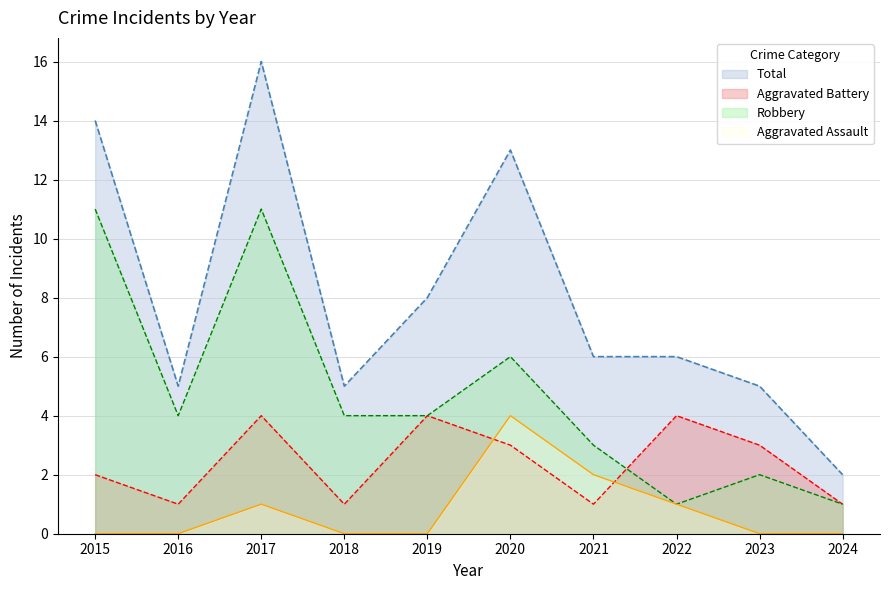

How many interior local valleys does the Total series have?

2